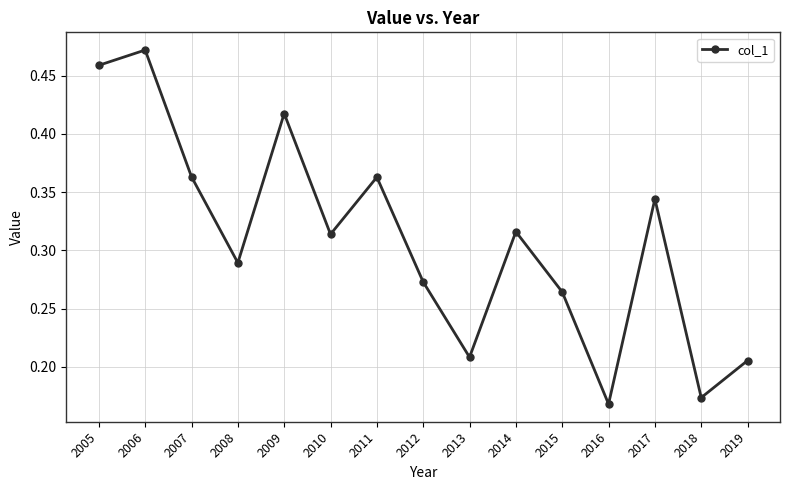

Count the values in the range 0 to 1.

15